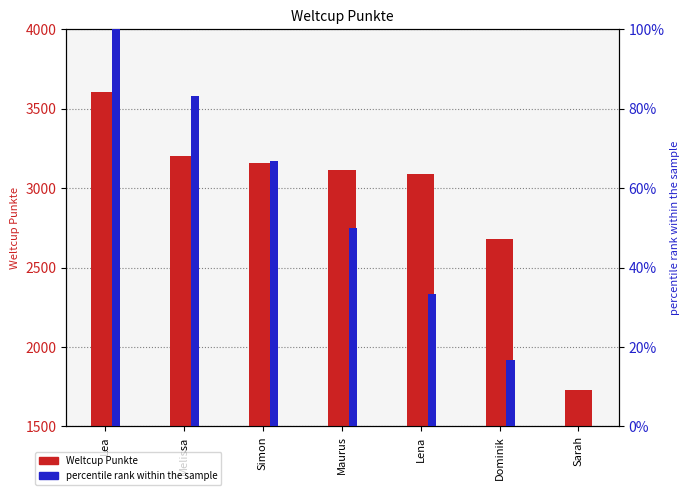

Reading right to left, extract all data points from this chart.

Weltcup Punkte: Sarah=1730.0	Dominik=2680.0	Lena=3087.0	Maurus=3113.0	Simon=3157.0	Melissa=3199.0	Lea=3607.0
percentile rank within the sample: Sarah=0.0	Dominik=16.7	Lena=33.3	Maurus=50.0	Simon=66.7	Melissa=83.3	Lea=100.0